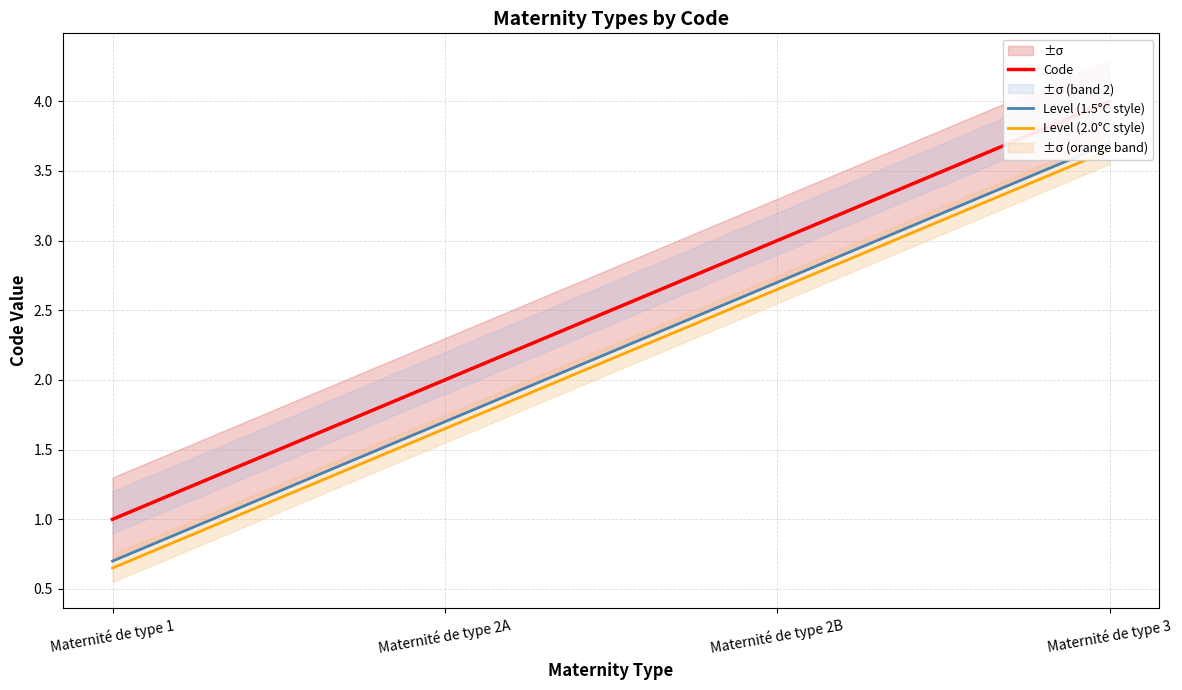

Reading left to right, what are all the values shown in this chart?

Code: Maternité de type 1=1.0	Maternité de type 2A=2.0	Maternité de type 2B=3.0	Maternité de type 3=4.0
Level (1.5°C style): Maternité de type 1=0.7	Maternité de type 2A=1.7	Maternité de type 2B=2.7	Maternité de type 3=3.7
Level (2.0°C style): Maternité de type 1=0.7	Maternité de type 2A=1.6	Maternité de type 2B=2.6	Maternité de type 3=3.6